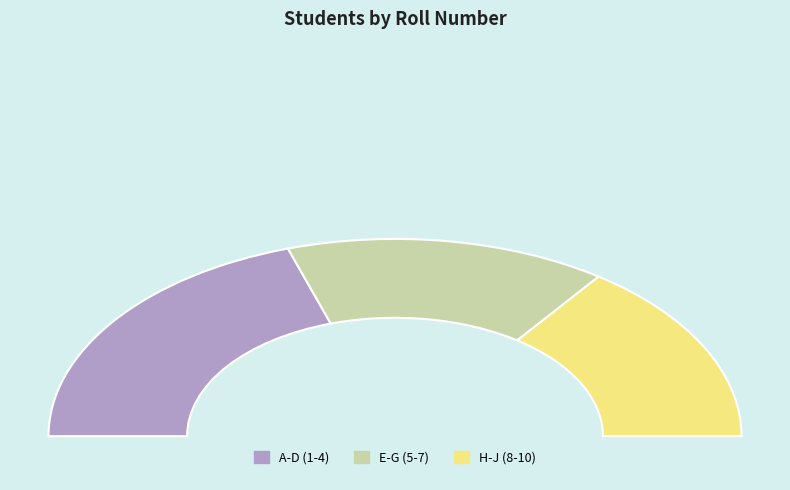

To the nearest percent, what percentage of the pie is H?

15%